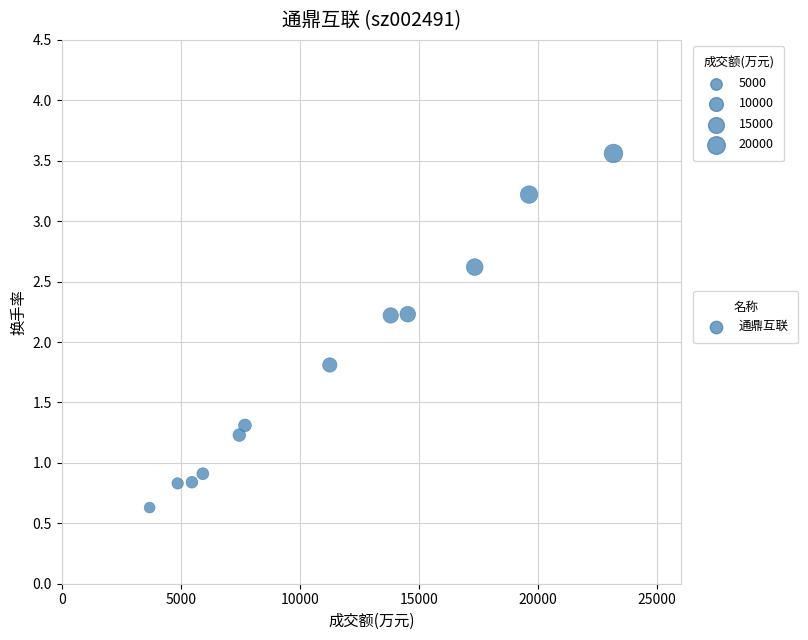

What is the average Y value?

1.8